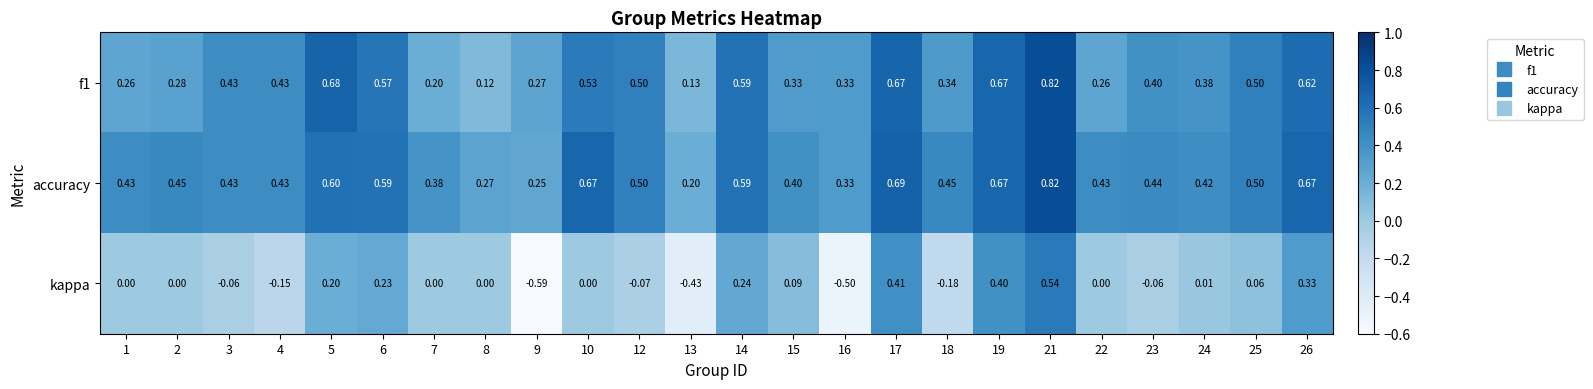

Which series has the widest spread of values?

kappa